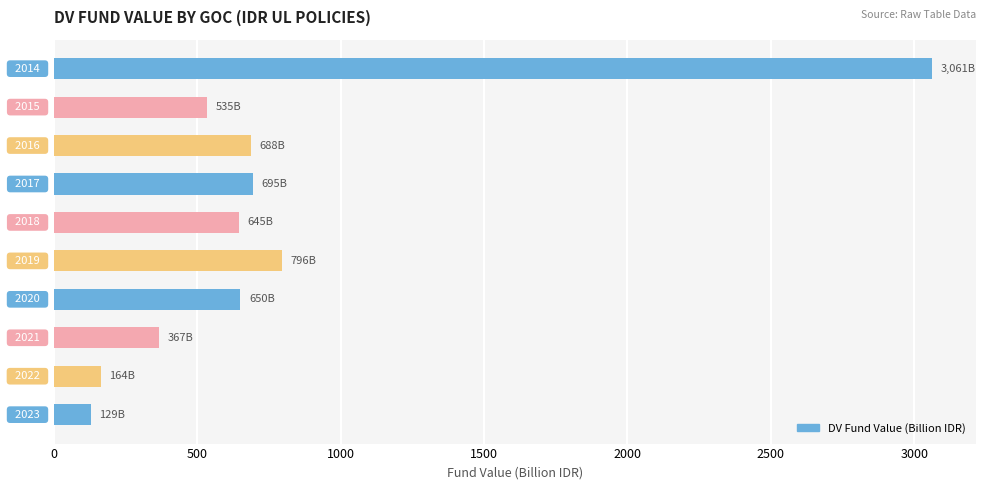

Does the chart contain stacked bars?

No